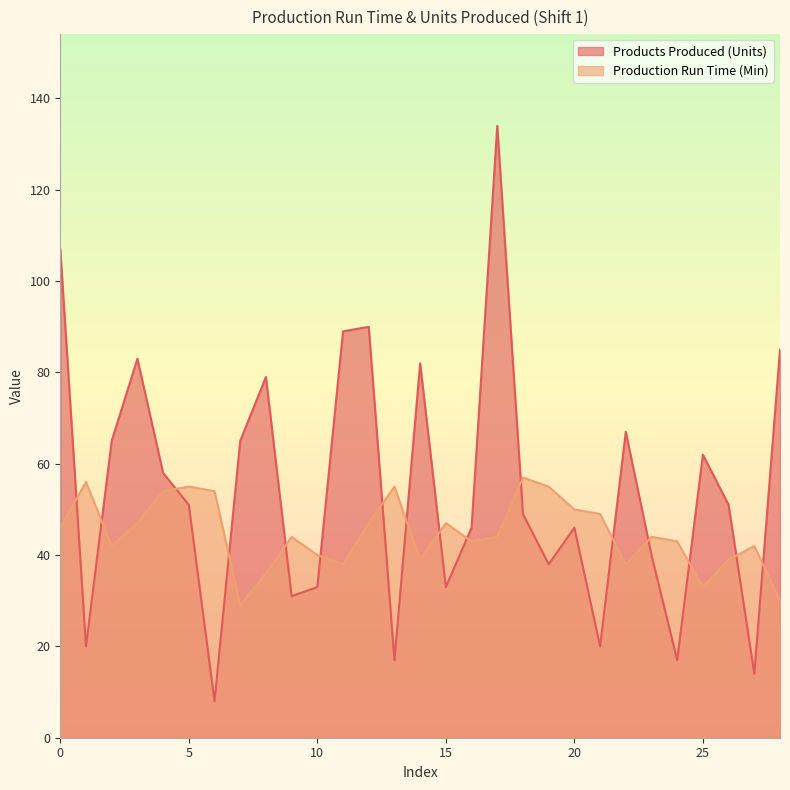

How many lines are shown in the chart?

2